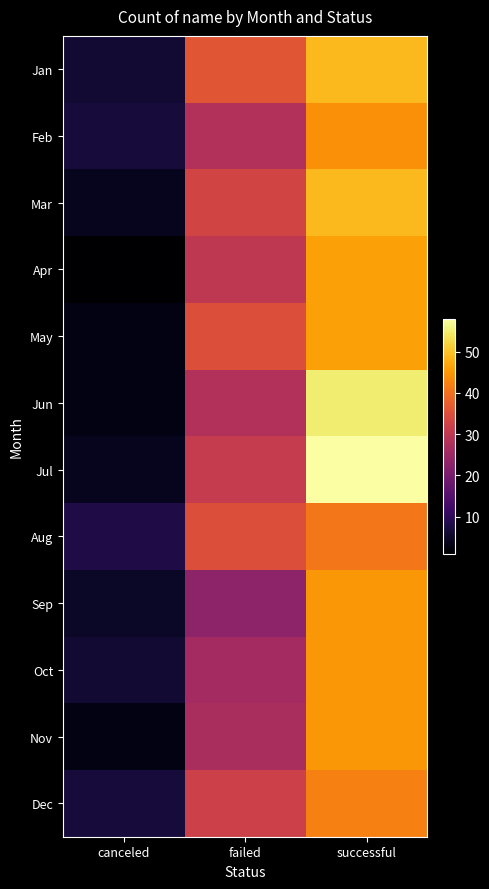

What is the minimum value shown in the chart?

1